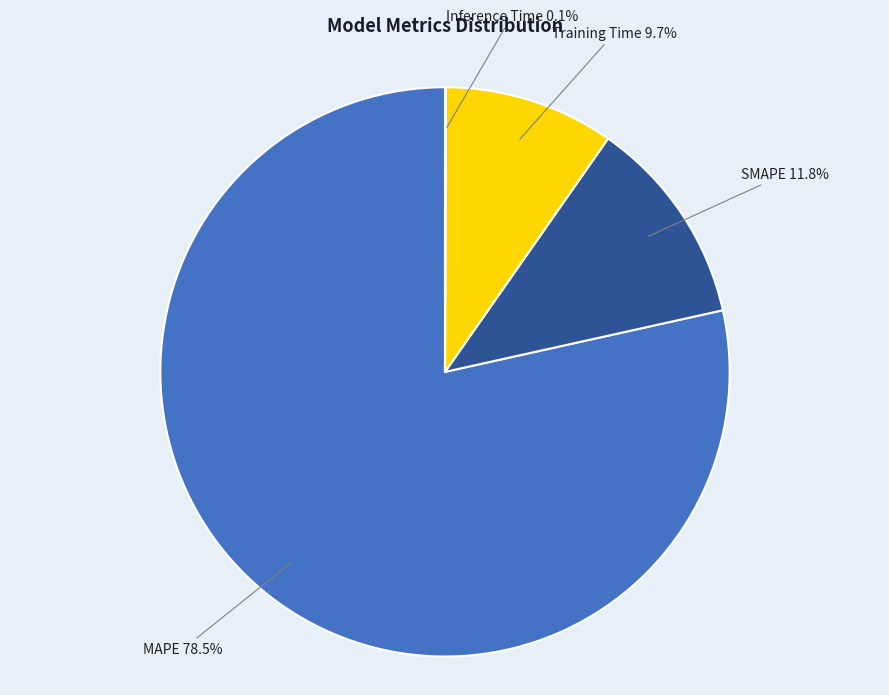

To the nearest percent, what is the difference between the largest and smallest slice percentages?

78%